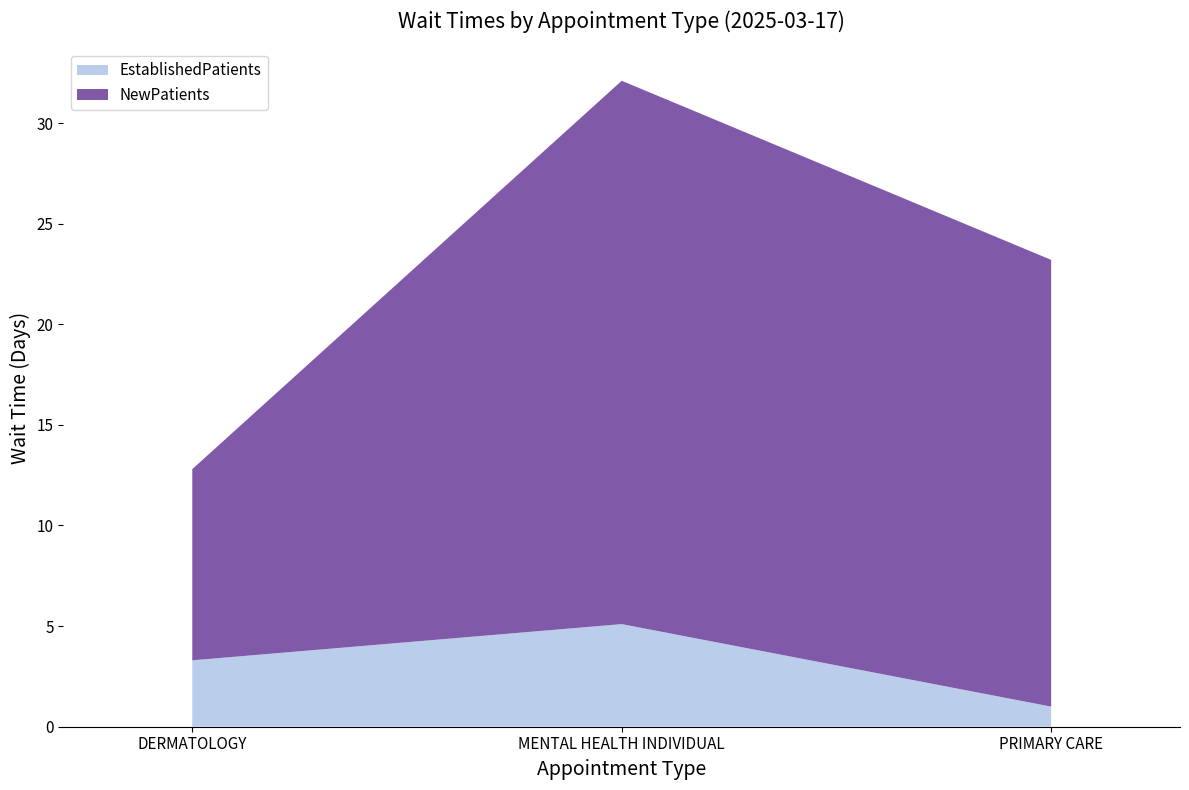

Reading left to right, transcribe all the data shown in this chart.

EstablishedPatients: 3.3	5.1	1.0
NewPatients: 9.5	27.0	22.2